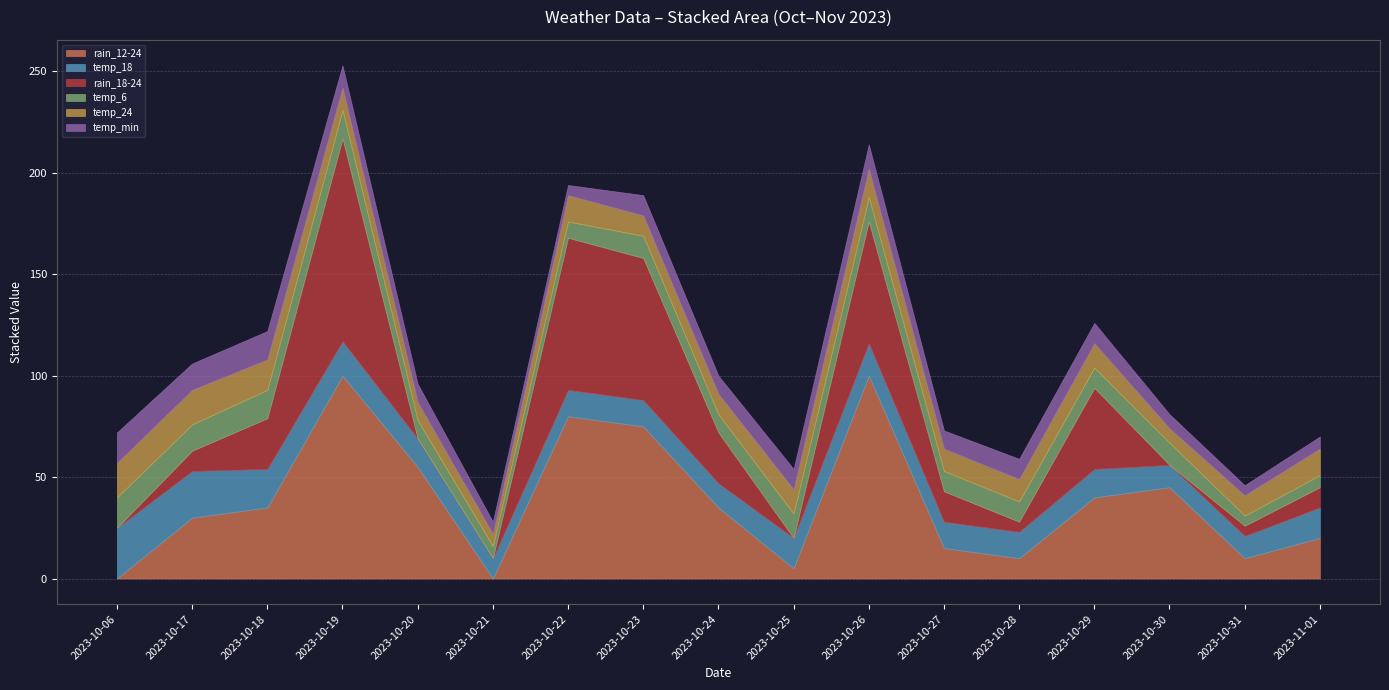

What is the total value across all series at 2023-10-23?

189